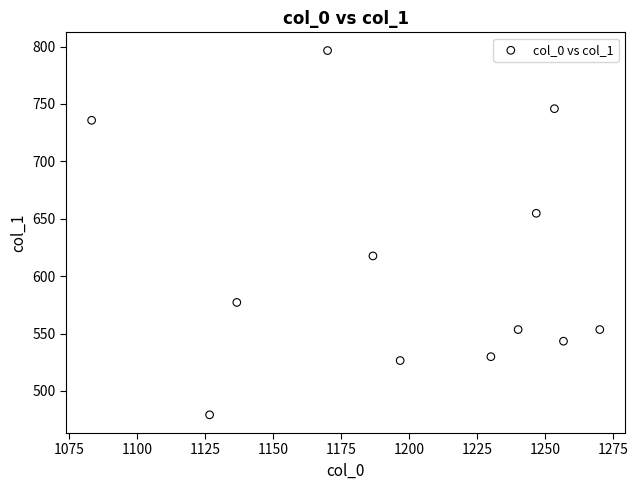

What is the average Y value?

609.5